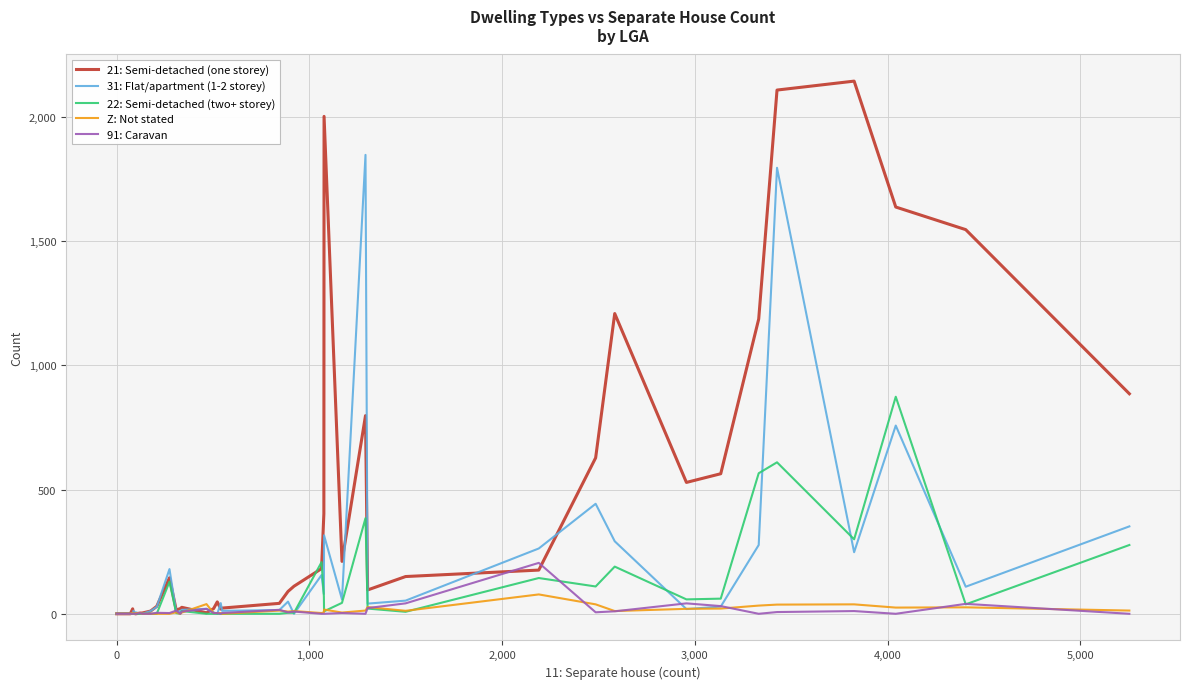

Does the chart have visible grid lines?

Yes